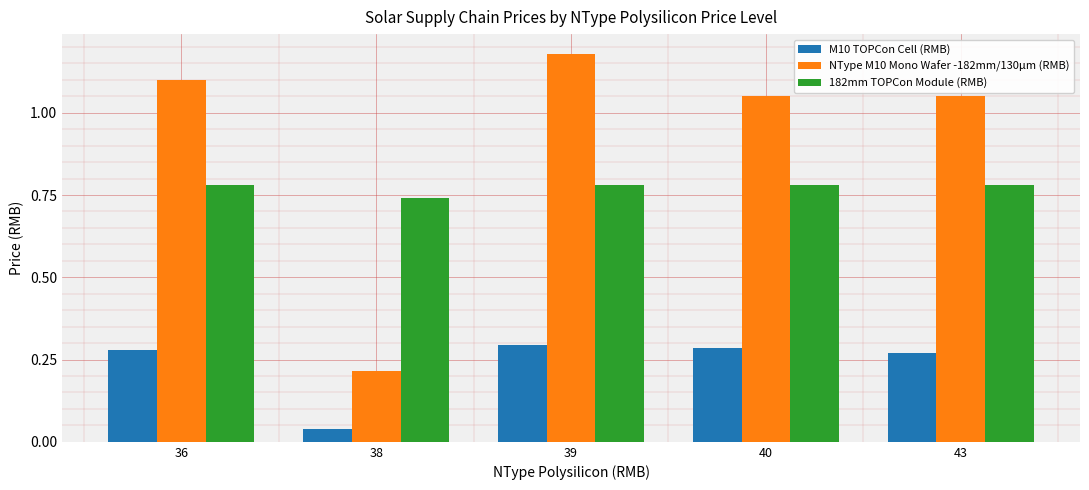

Rank the series at 40 from lowest to highest value.

M10 TOPCon Cell (RMB), 182mm TOPCon Module (RMB), NType M10 Mono Wafer -182mm/130μm (RMB)